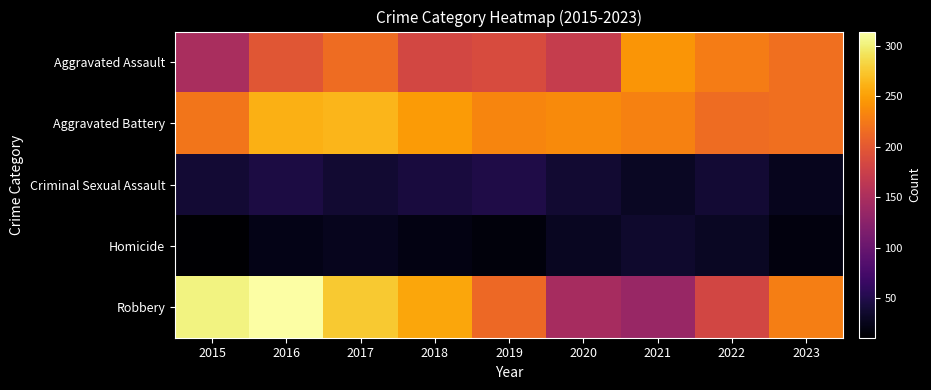

How many data points does each series have?

9